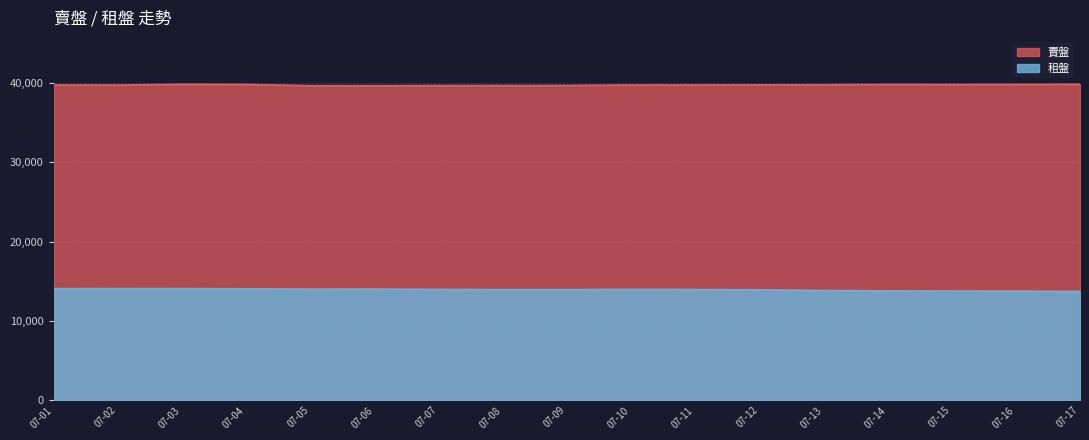

Reading left to right, what are all the values shown in this chart?

賣盤: 39762	39756	39850	39833	39677	39677	39697	39694	39704	39763	39767	39777	39794	39831	39820	39834	39848
租盤: 14068	14084	14077	14054	14012	14018	13973	13965	13962	13981	13969	13925	13843	13792	13769	13757	13732